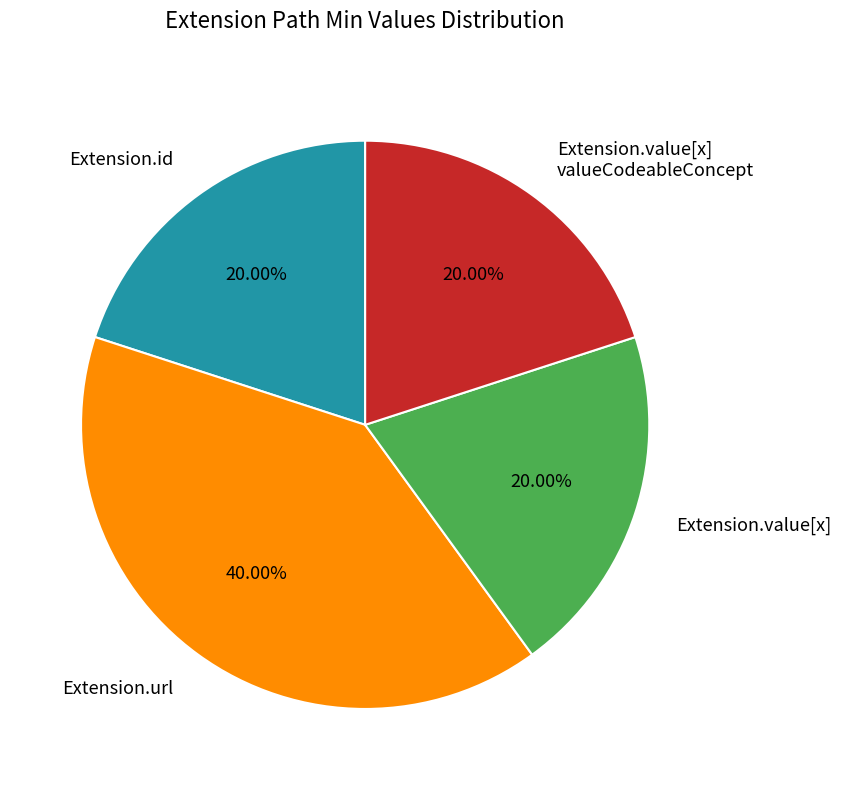

Combined, do Extension.id and Extension.value[x] account for over 50%?

No